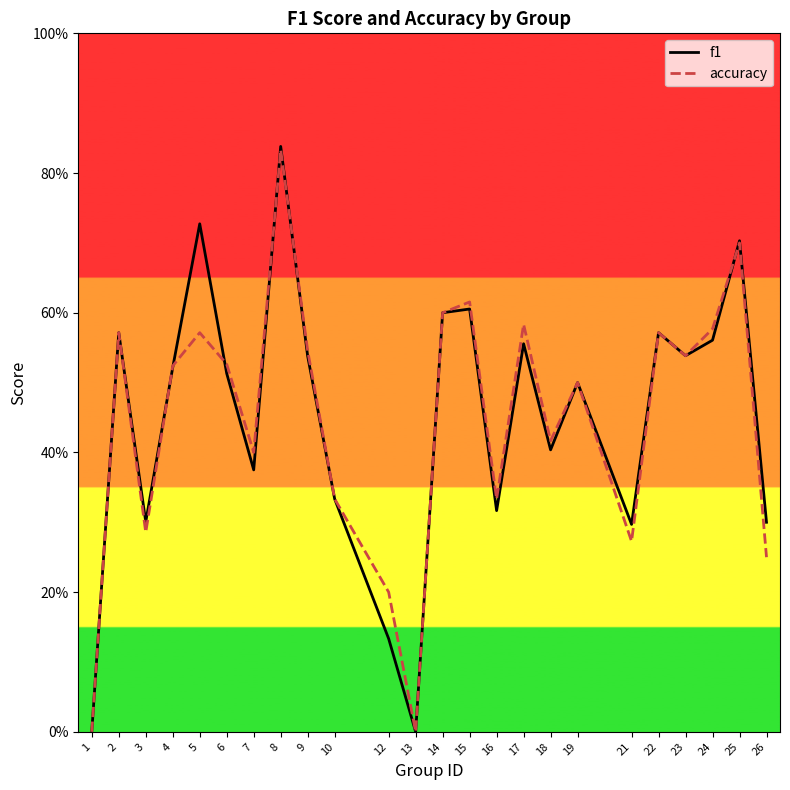

Rank the categories by accuracy value from highest to lowest.

8, 25, 15, 14, 17, 24, 2, 5, 22, 9, 23, 6, 4, 19, 18, 7, 10, 16, 3, 21, 26, 12, 1, 13